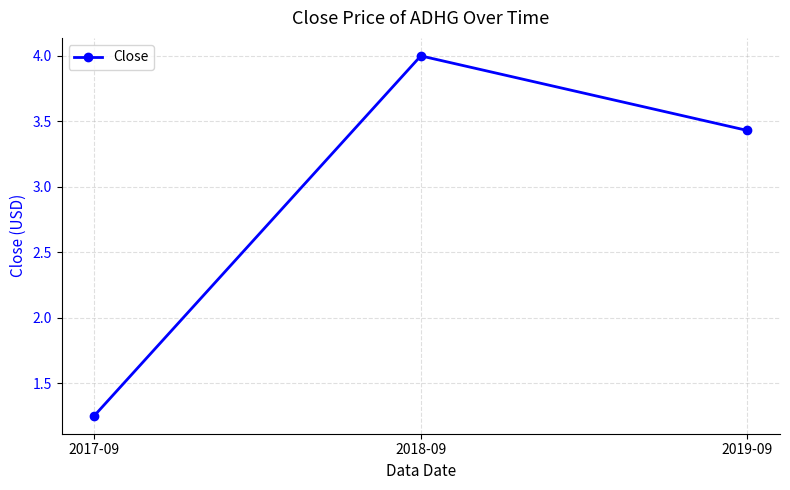

What is the value of the 3rd point from the left?

3.4